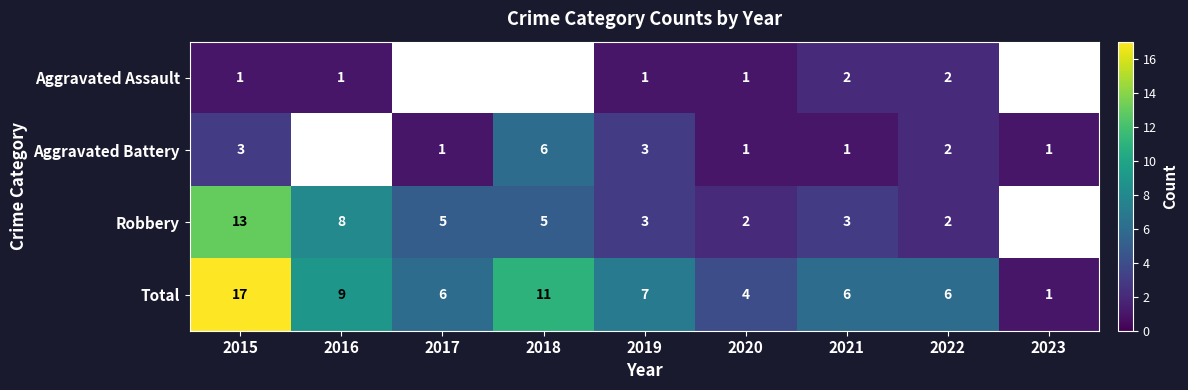

The Total series shows 7 at 2019. True or false?

True